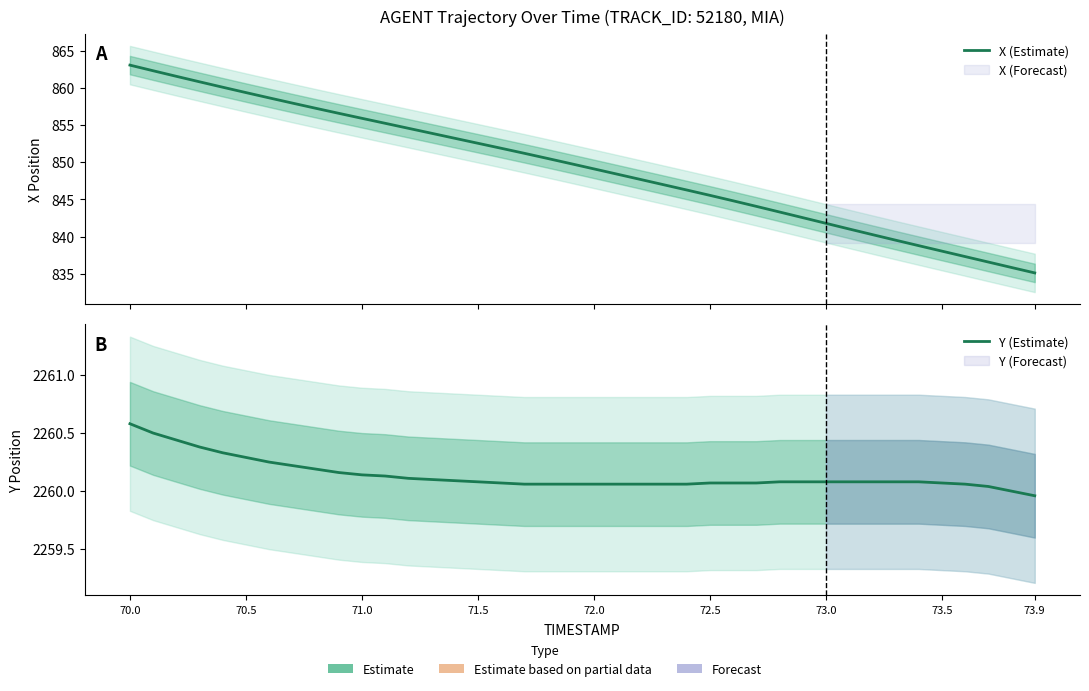

What is the difference between the second highest and minimum values in the Y (Estimate) series?

0.5